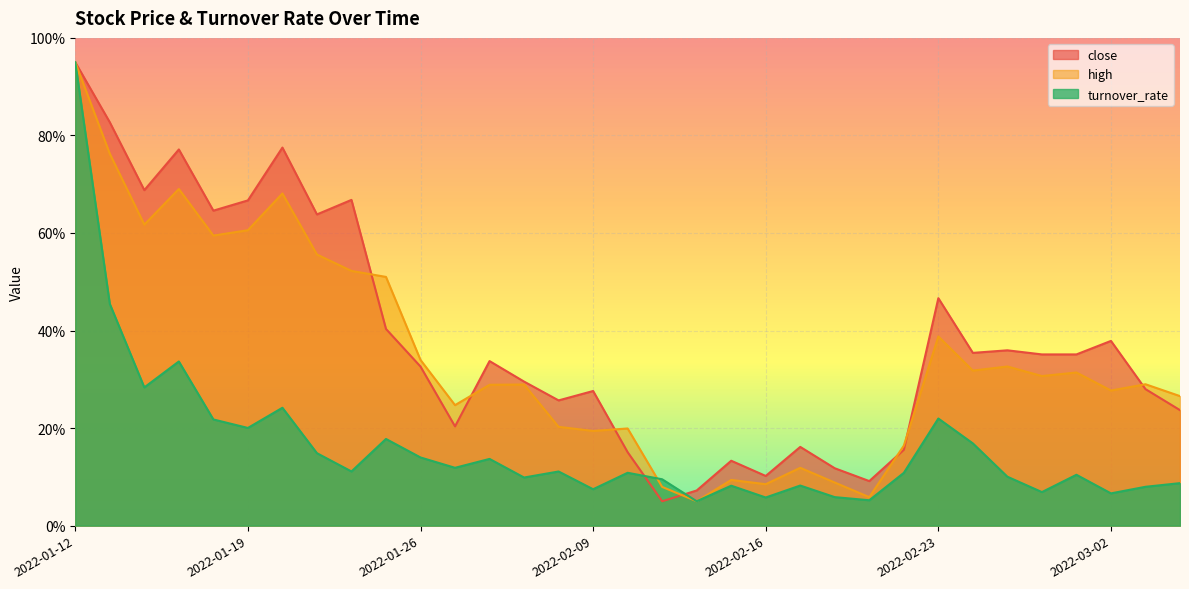

Where do high and turnover_rate first cross each other?

2022-02-10 and 2022-02-11